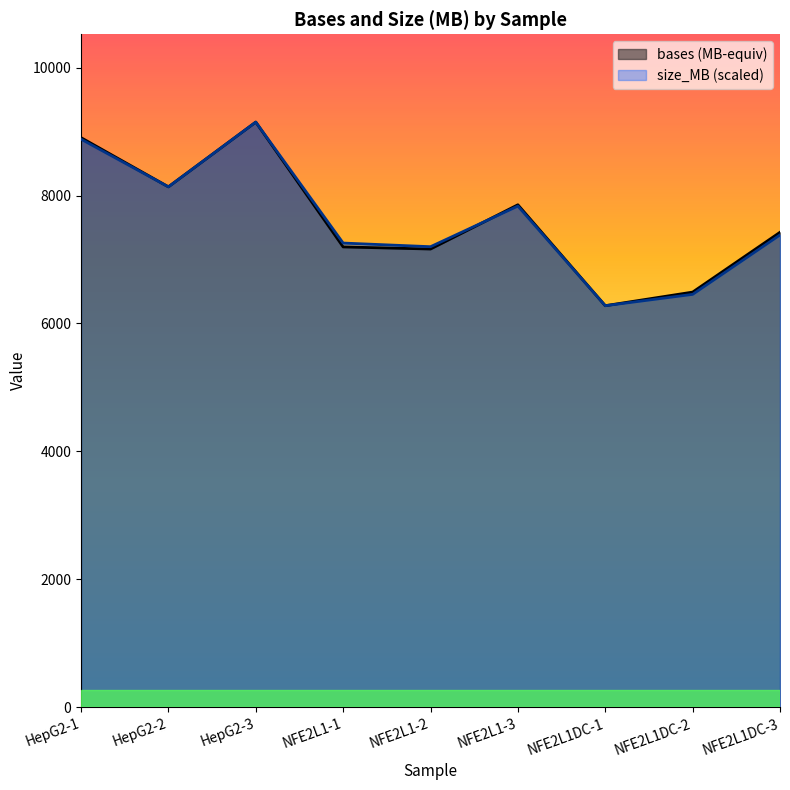

Is the value of bases at NFE2L1DC-3 greater than the value of size_MB at NFE2L1DC-2?

Yes